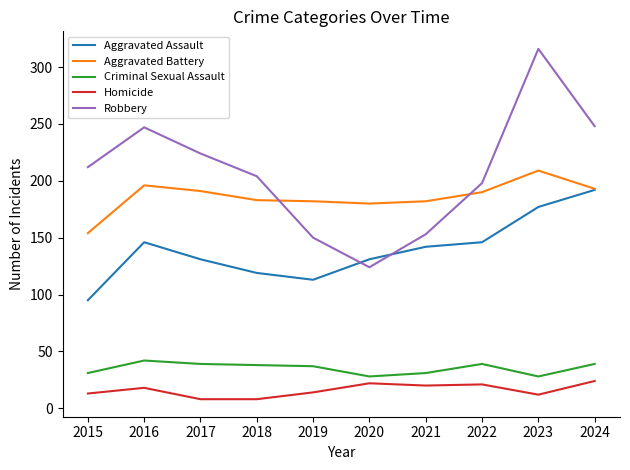

Which series has the largest total across all categories?

Robbery